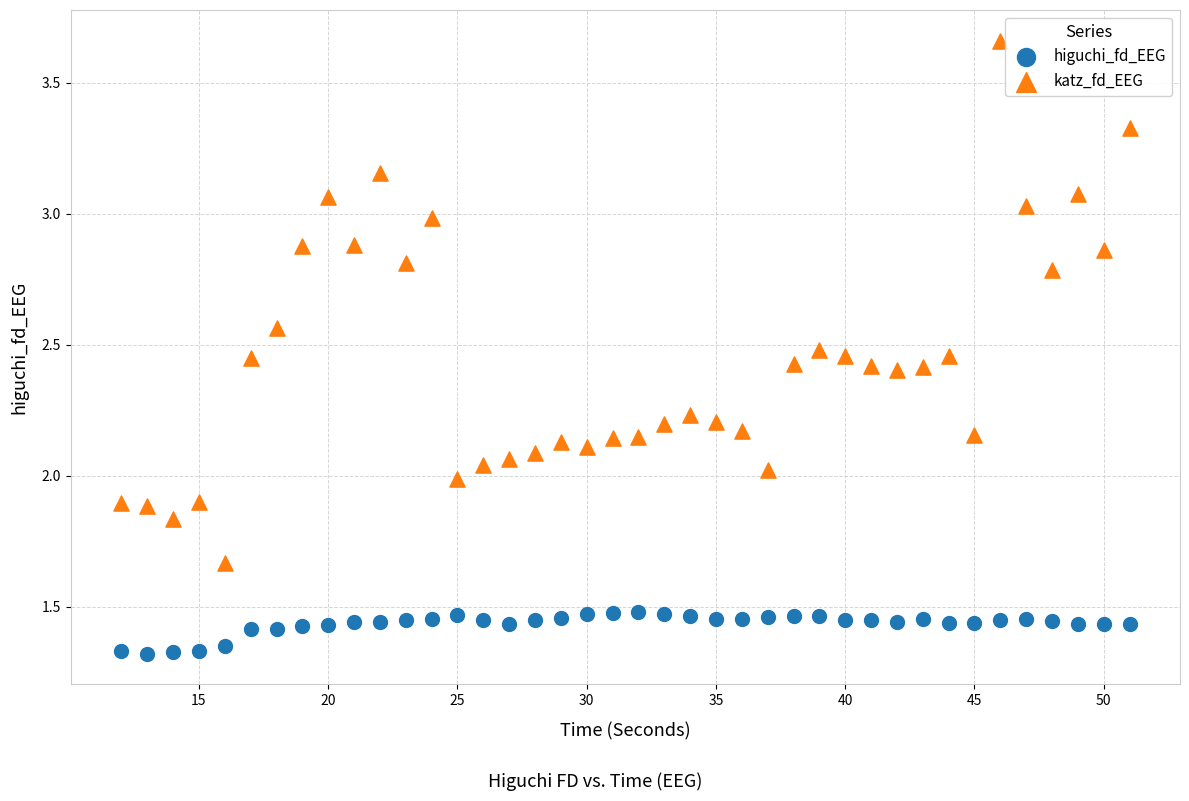

Across all data points, what is the range of X values (max minus min)?

39.0